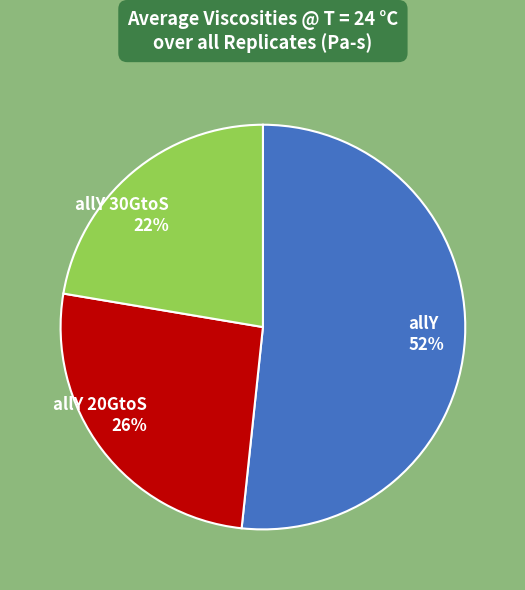

What is the largest slice in the pie chart?

allY